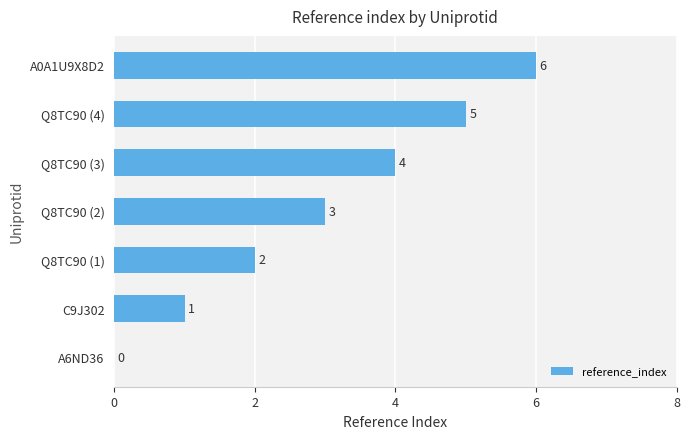

How many values are between 1 and 5?

5